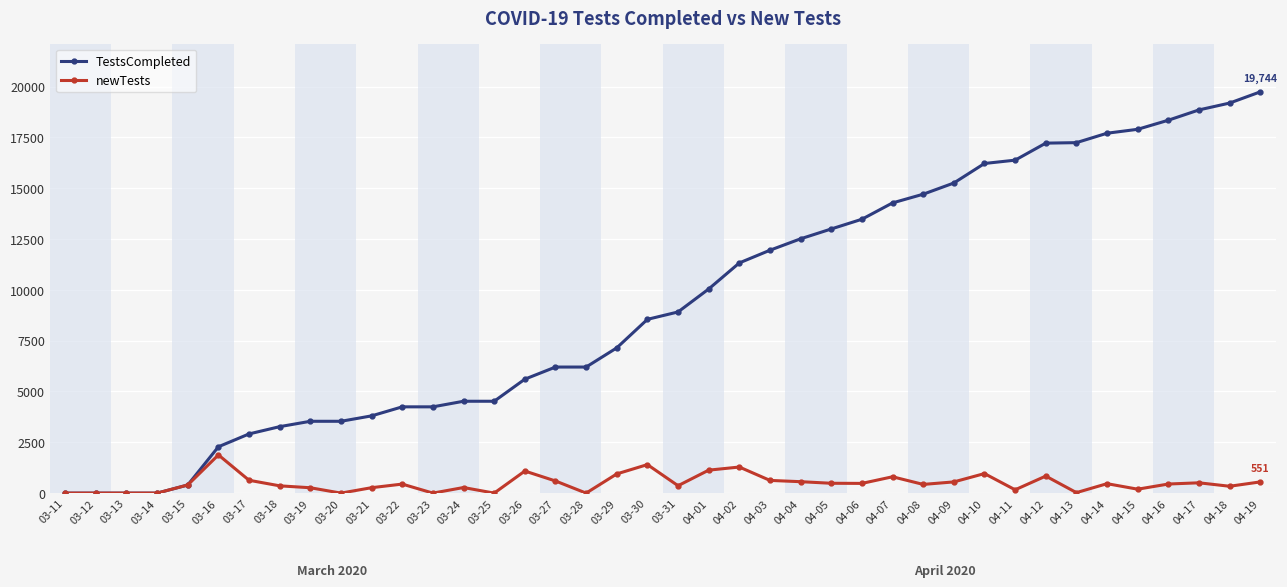

What is the maximum value for TestsCompleted?

19744